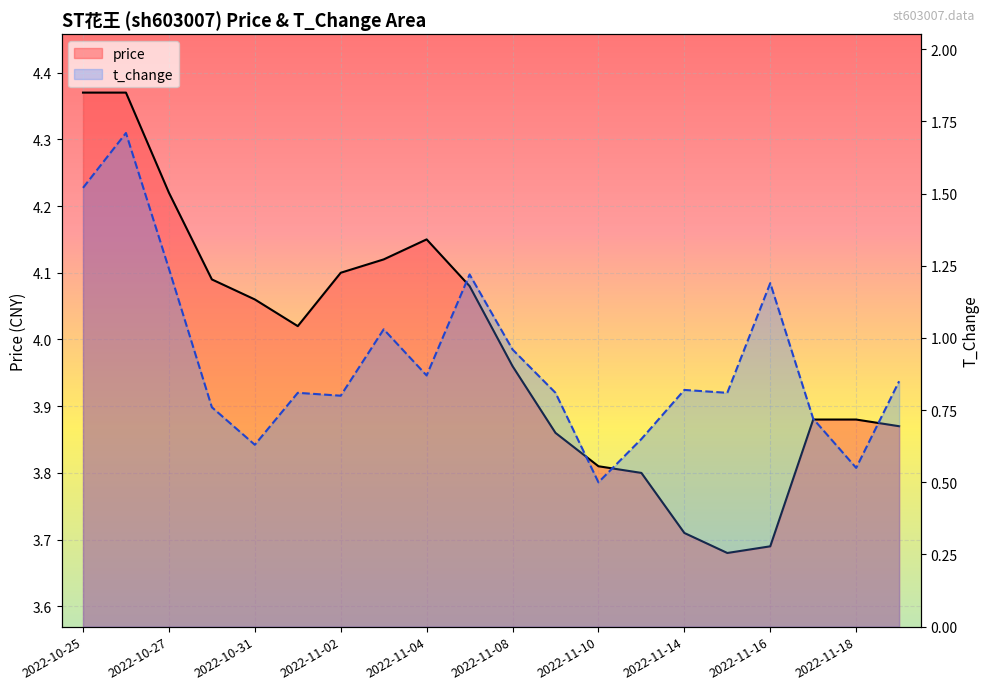

True or false: price and t_change intersect in this chart.

False